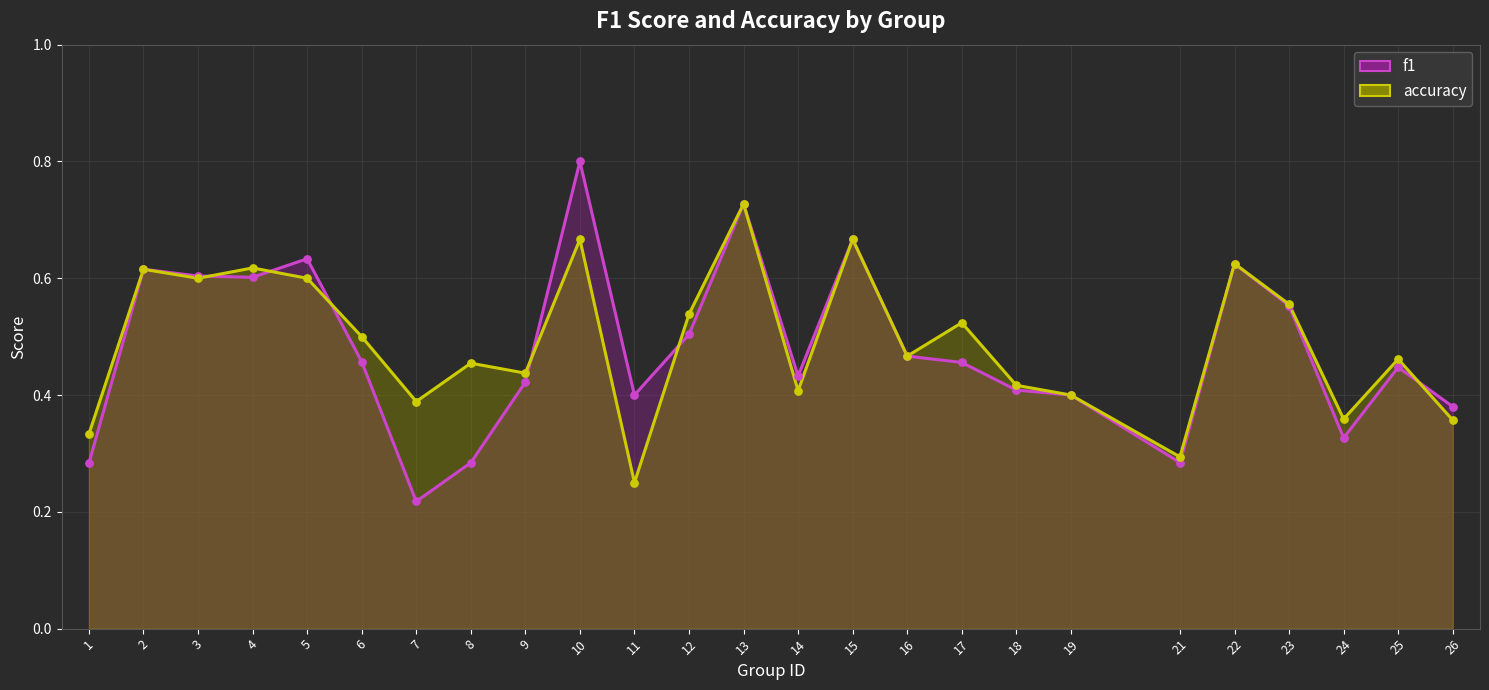

Is the value of f1 at 12 greater than the value of accuracy at 15?

No